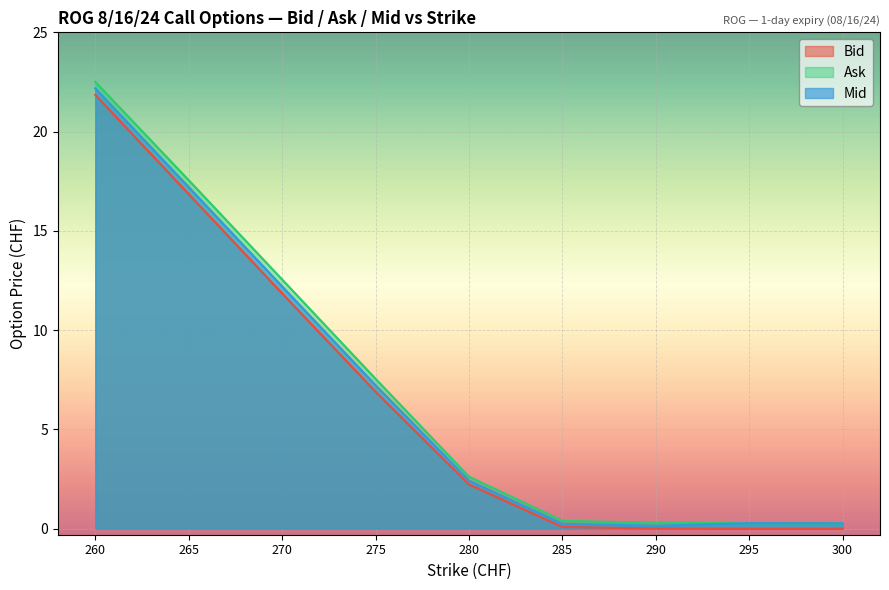

Count the number of categories in the chart.

9